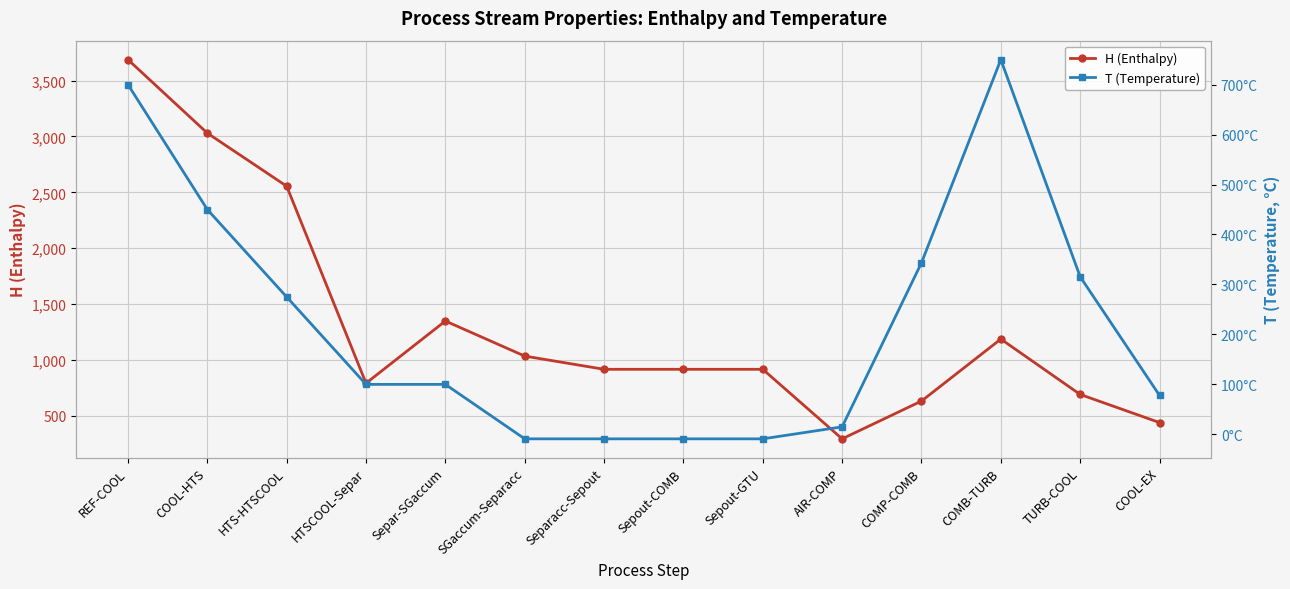

Which series changed the most between Separ-SGaccum and COOL-EX?

H (Enthalpy)